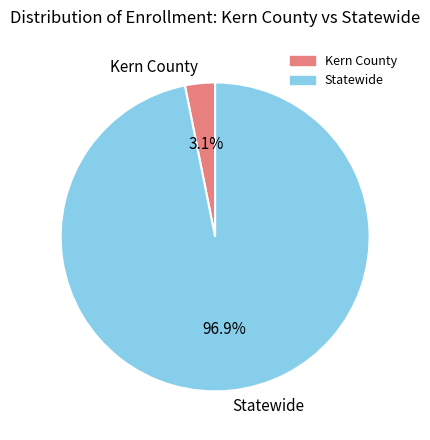

Is Statewide the majority of the pie?

Yes